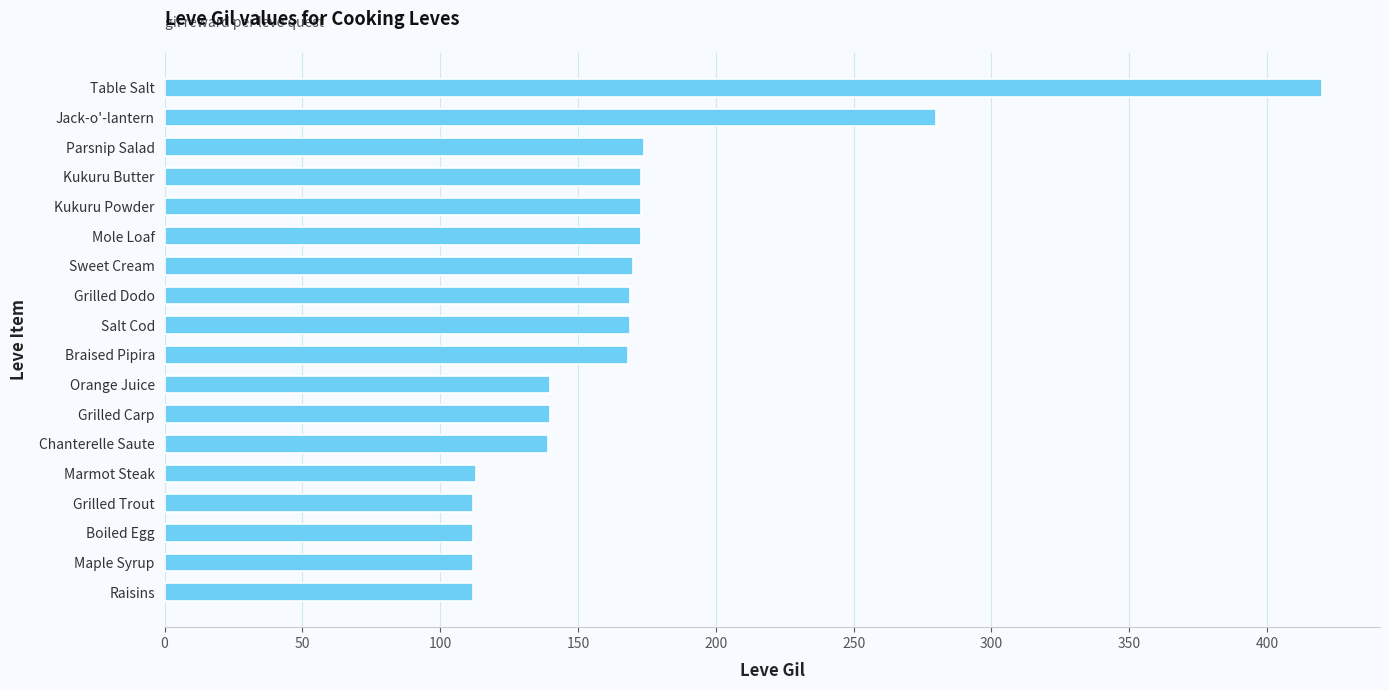

Does the chart contain stacked bars?

No